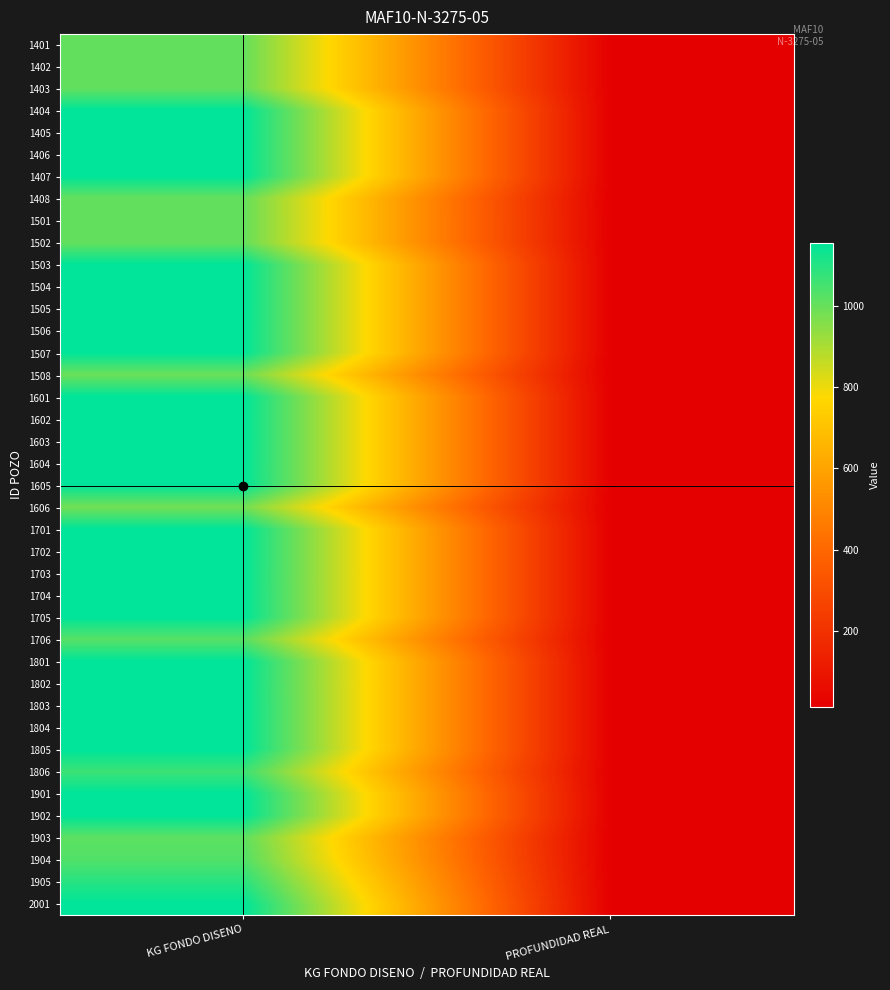

Which label corresponds to the largest value in the chart?

KG FONDO DISENO